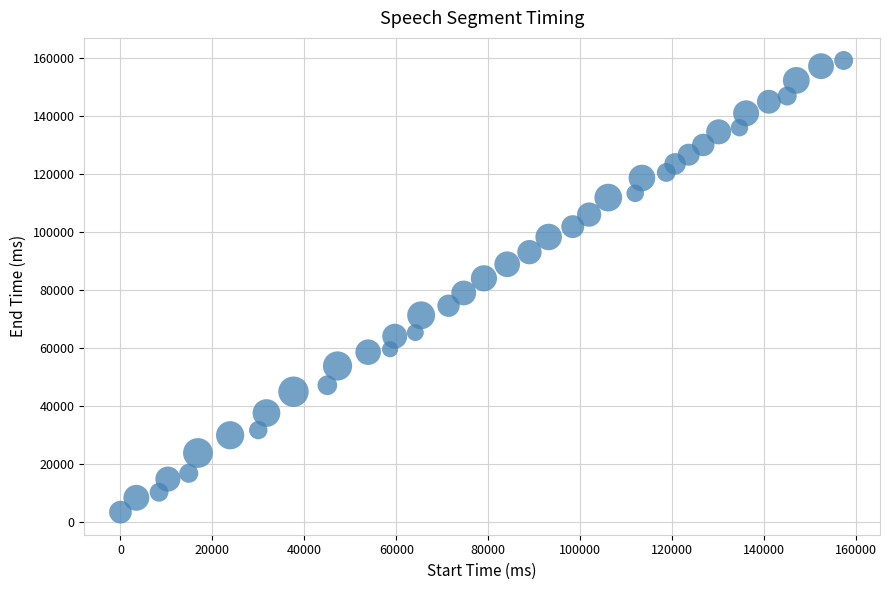

What is the range of X values (max minus min)?

157300